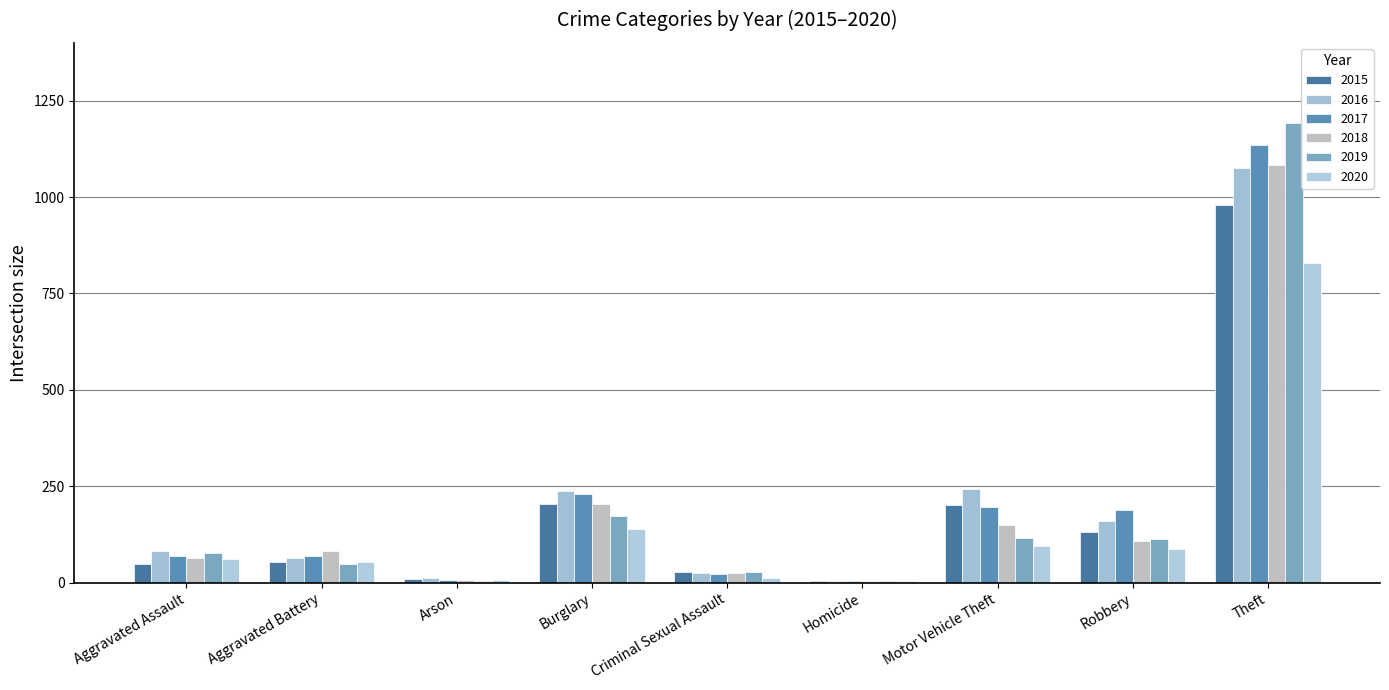

What position from the right is Burglary?

6